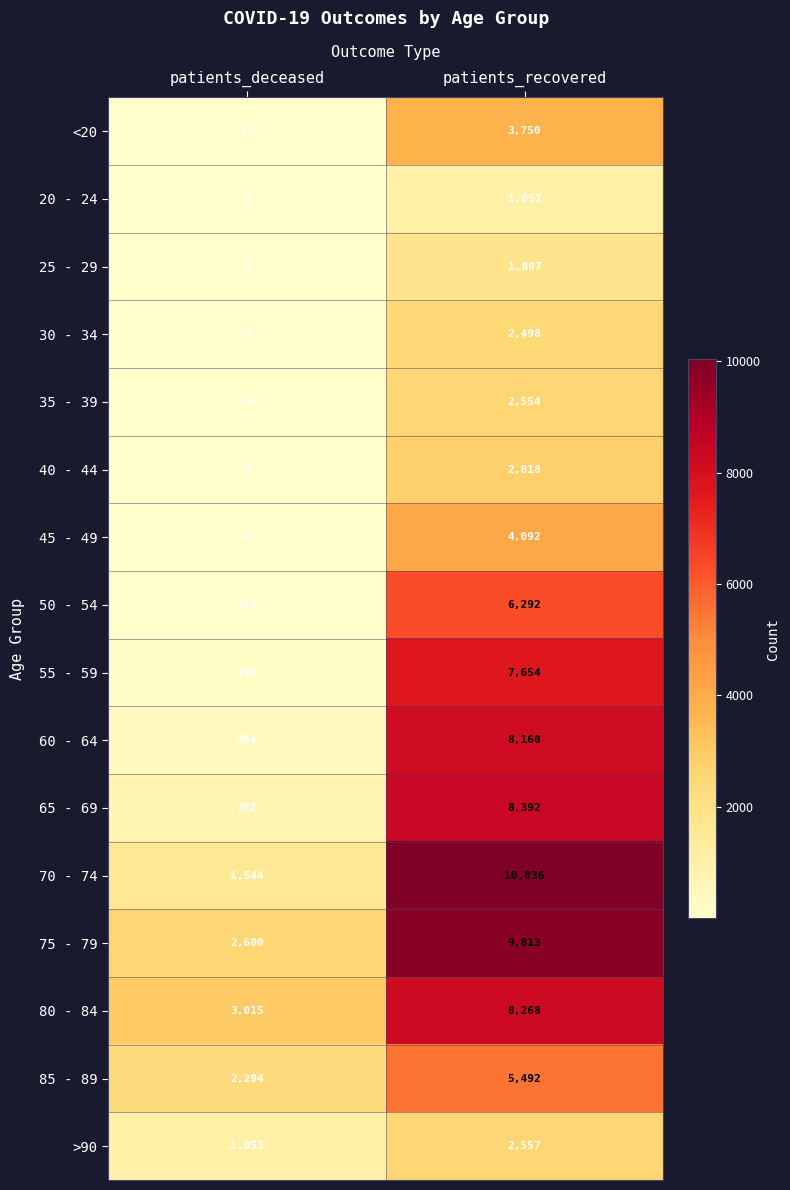

What is the difference between the 25 - 29 values at patients_recovered and patients_deceased?

1804